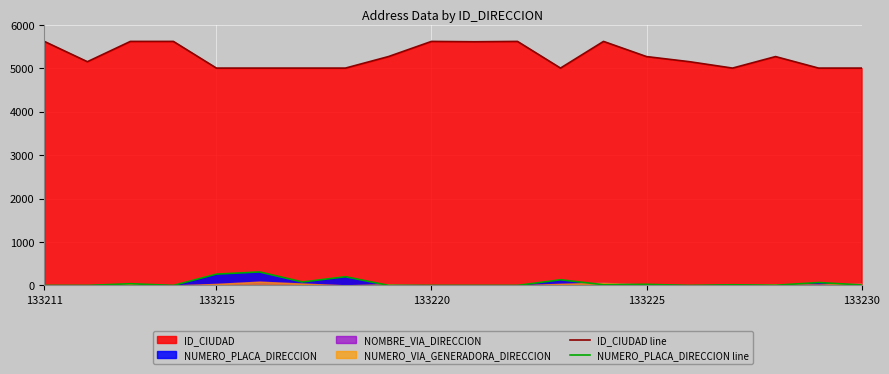

What is the spread (max minus min) of values at 17?

5262